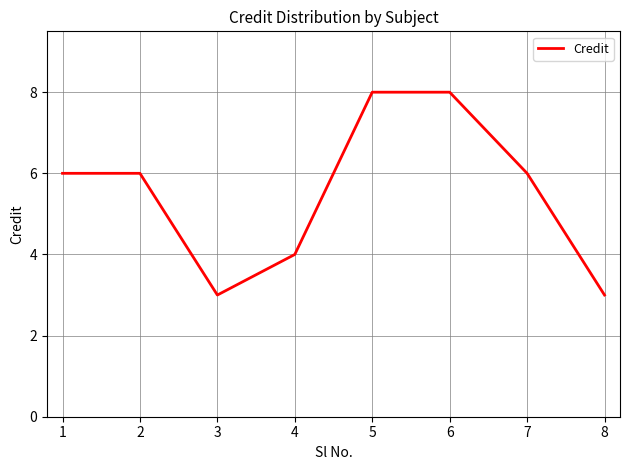

What is the difference between the values at 2 and 3?

3